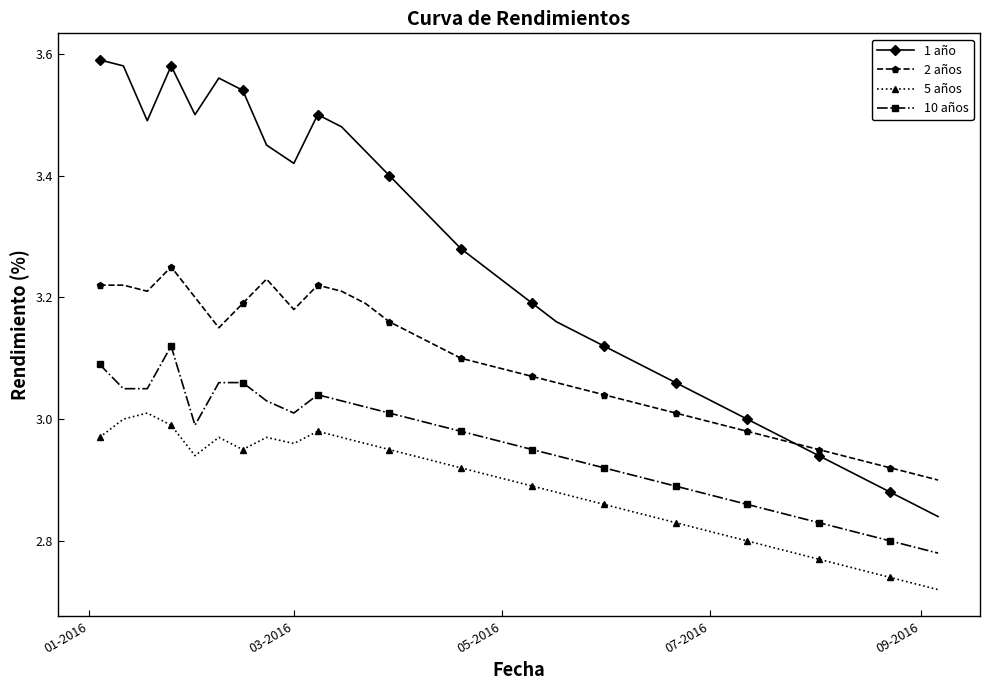

What are all the series names shown in the legend?

1 año, 2 años, 5 años, 10 años